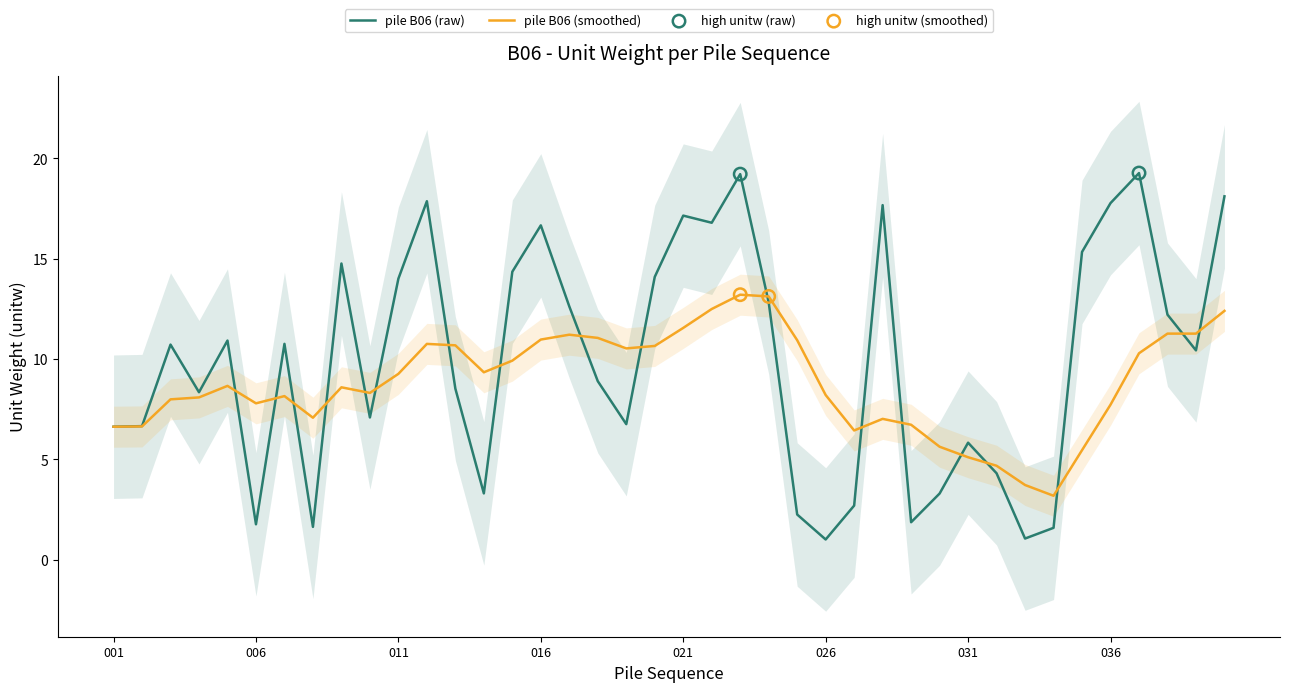

Is the value of pile B06 at 003 greater than the value of pile smoothed at 030?

Yes